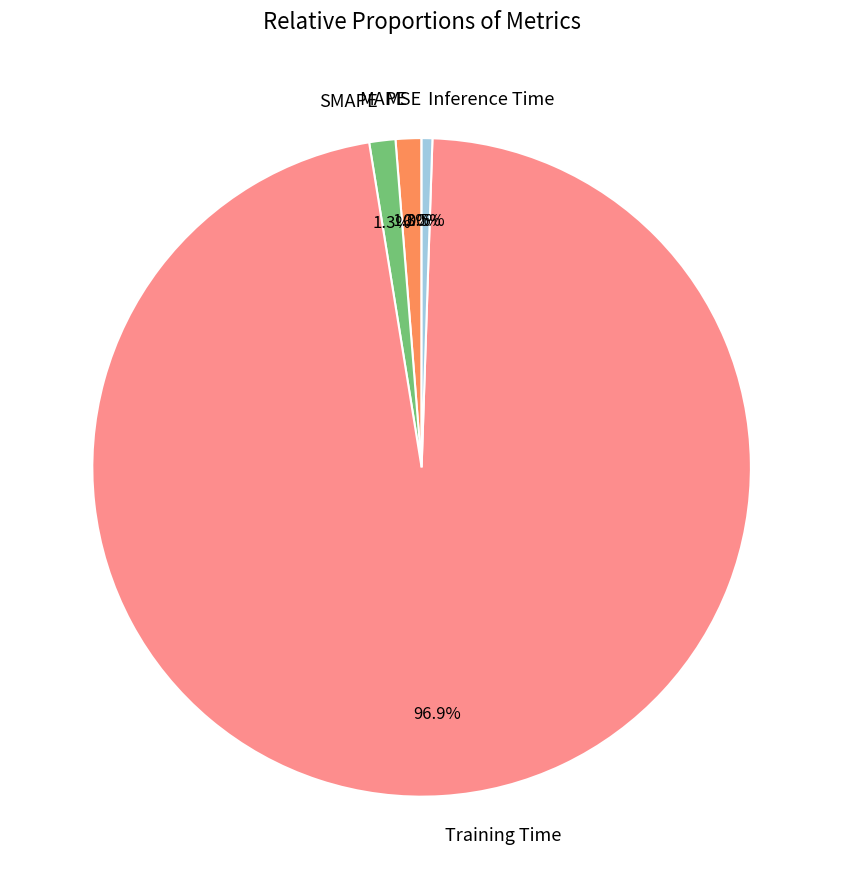

How much of the chart is everything except SMAPE?

98.7%